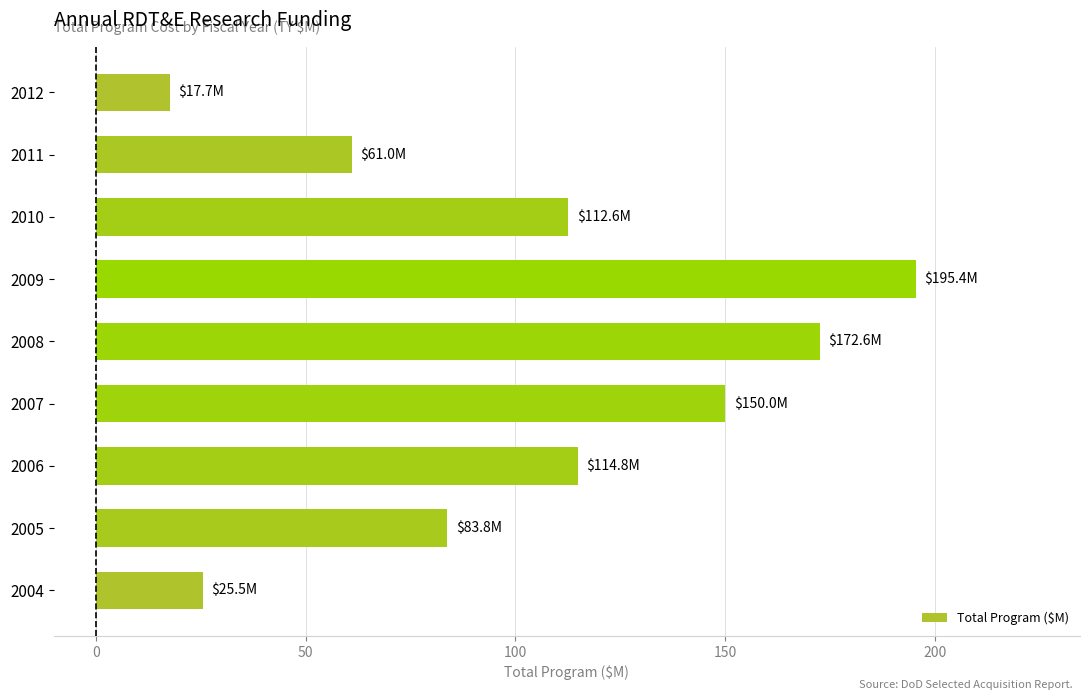

Count the number of categories in the chart.

9